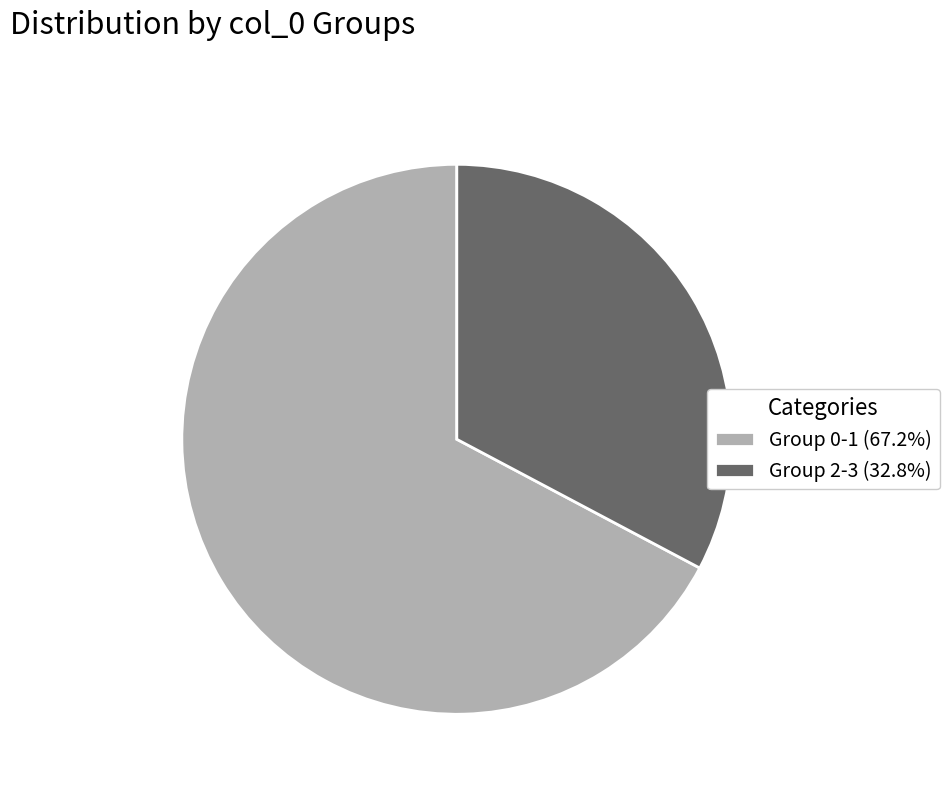

Count the number of slices in the pie.

2